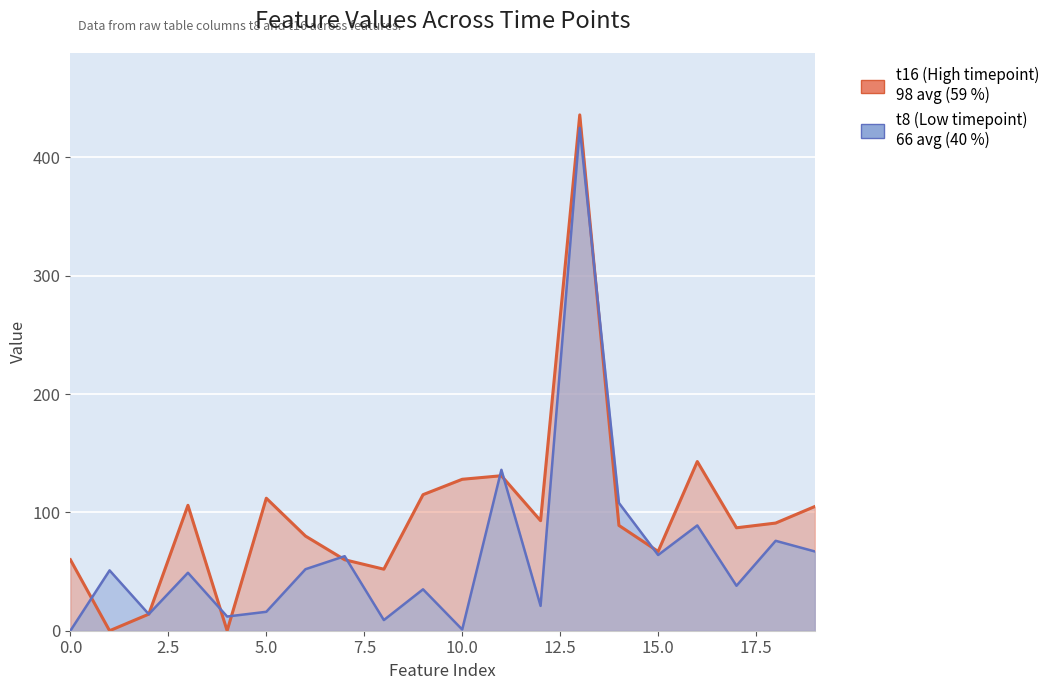

Does the chart display data point markers on the line(s)?

No